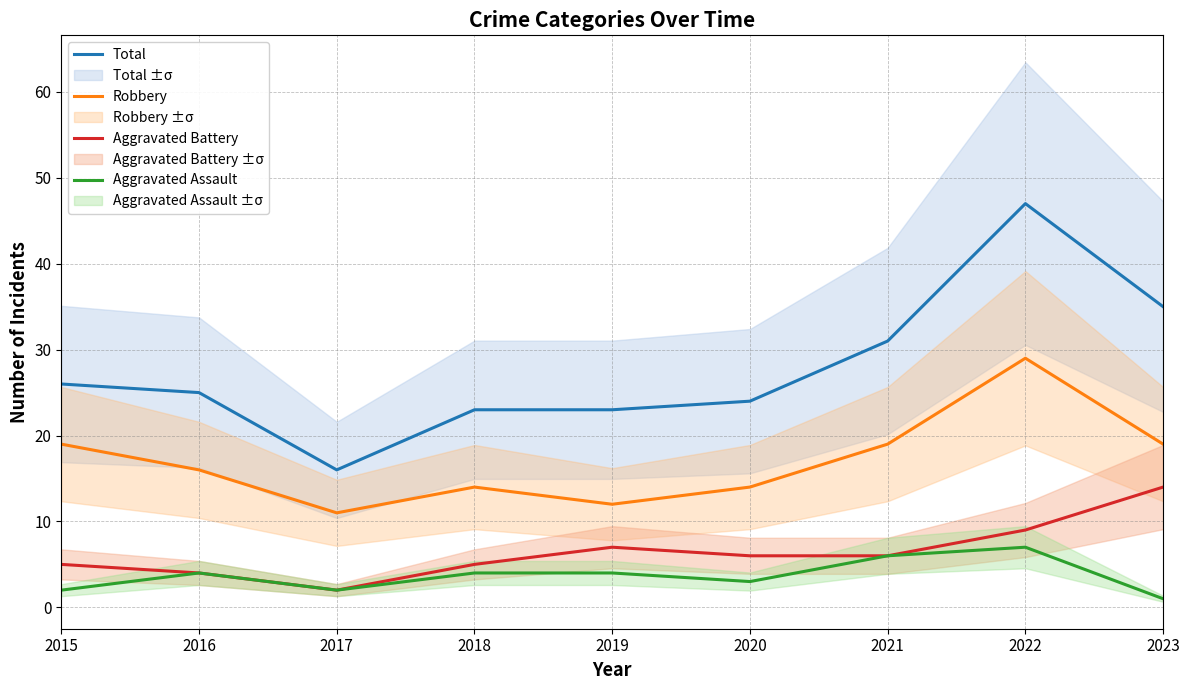

Reading right to left, what are all the values shown in this chart?

Total: 35	47	31	24	23	23	16	25	26
Robbery: 19	29	19	14	12	14	11	16	19
Aggravated Battery: 14	9	6	6	7	5	2	4	5
Aggravated Assault: 1	7	6	3	4	4	2	4	2